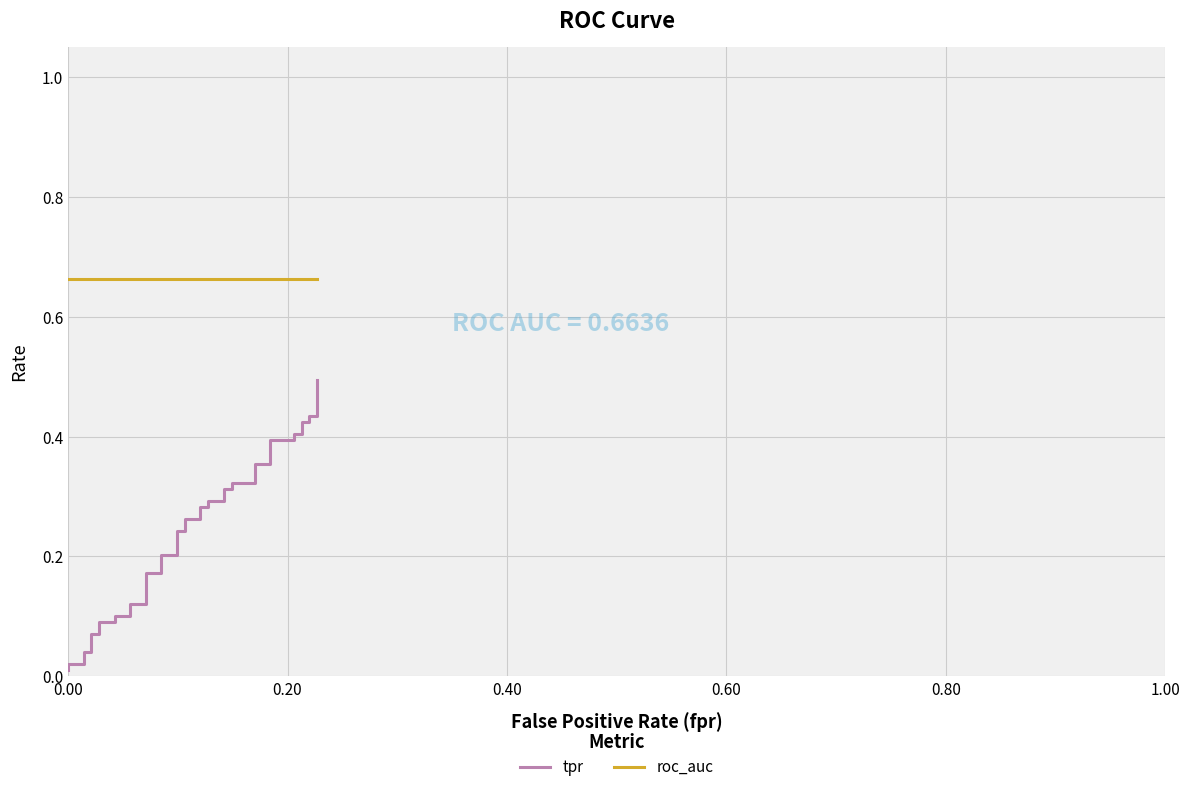

True or false: tpr and roc_auc intersect in this chart.

False